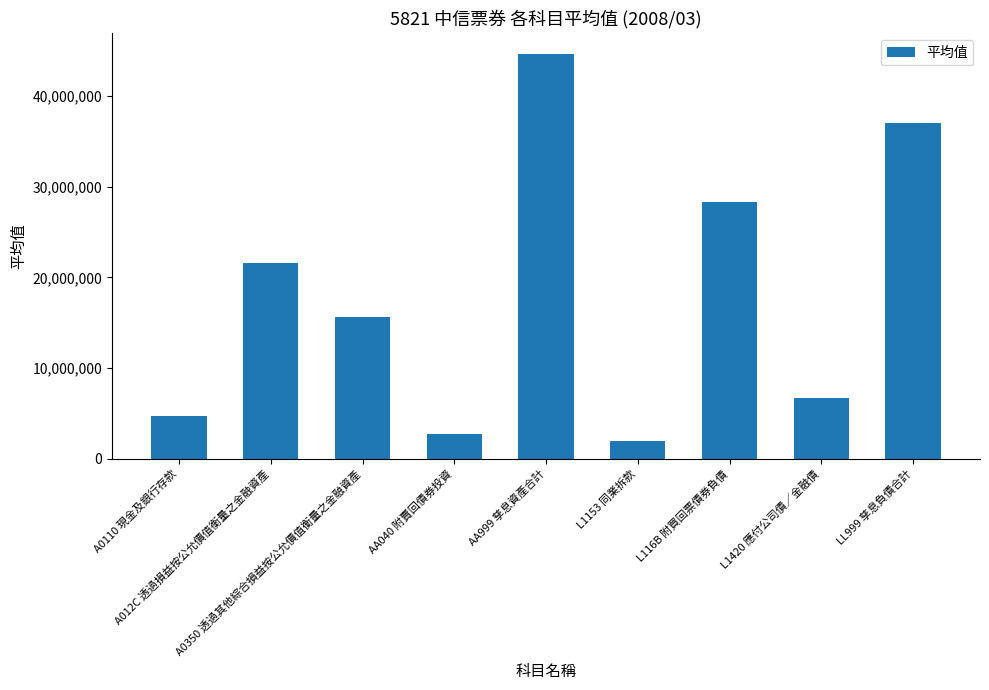

Is it true that the value at LL999 孳息負債合計 is 66160004?

False